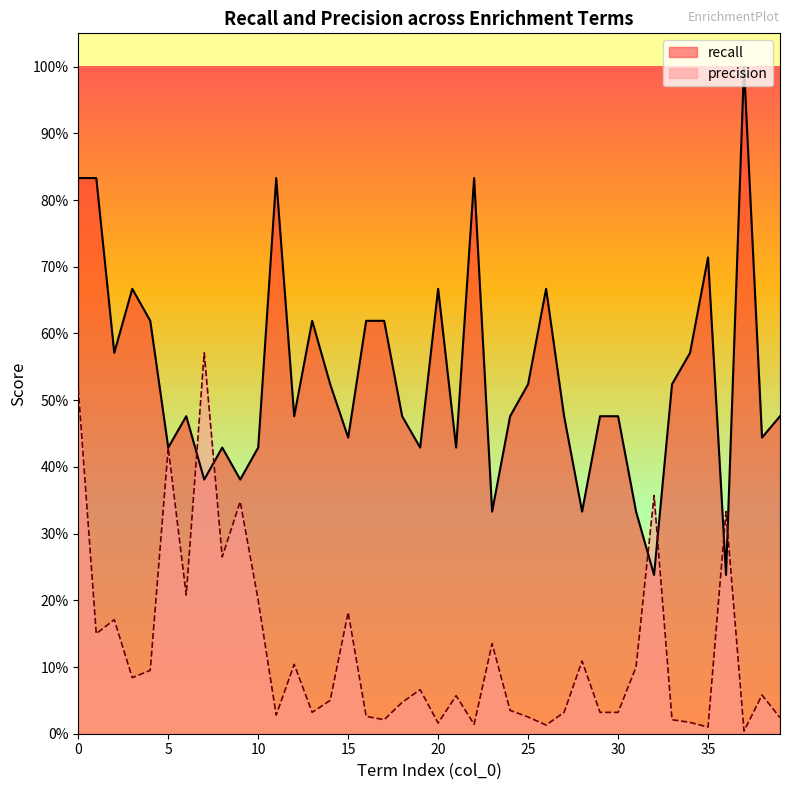

Rank the series by their average value, from highest to lowest.

recall, precision